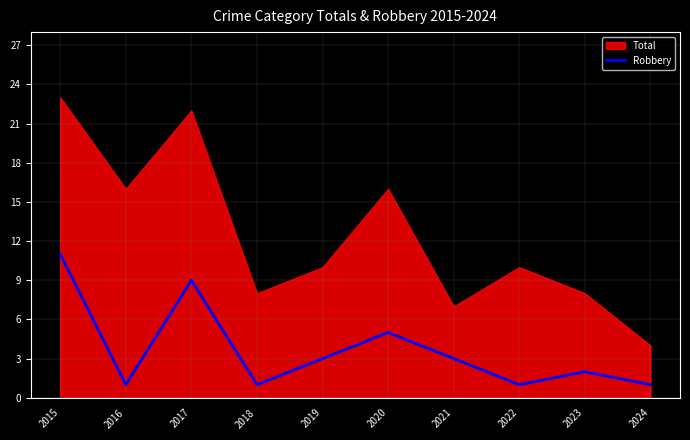

The Robbery series shows 2 at 2022. True or false?

False